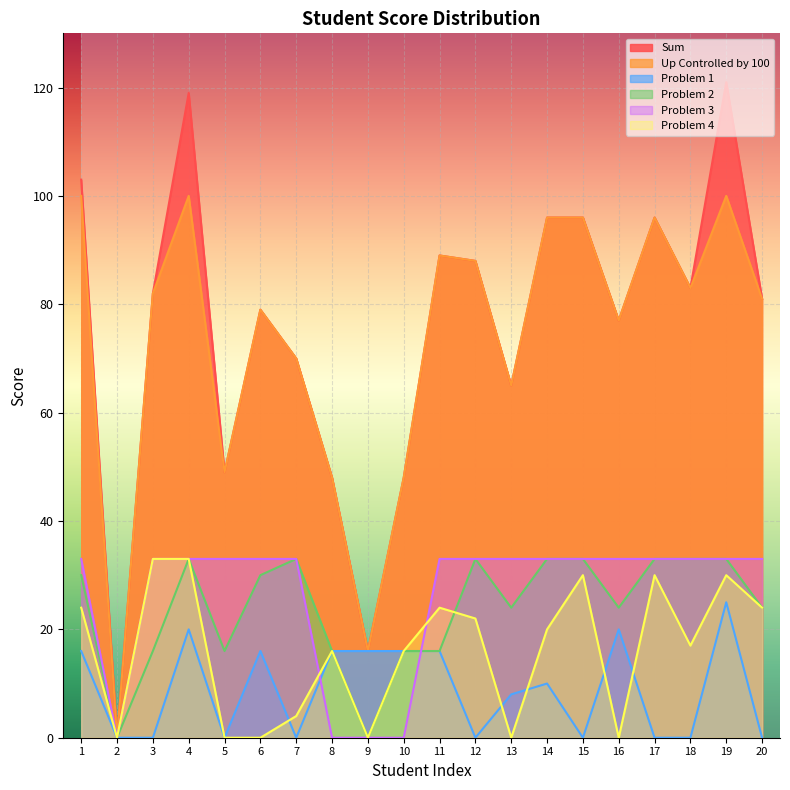

Does the chart display data point markers on the line(s)?

No